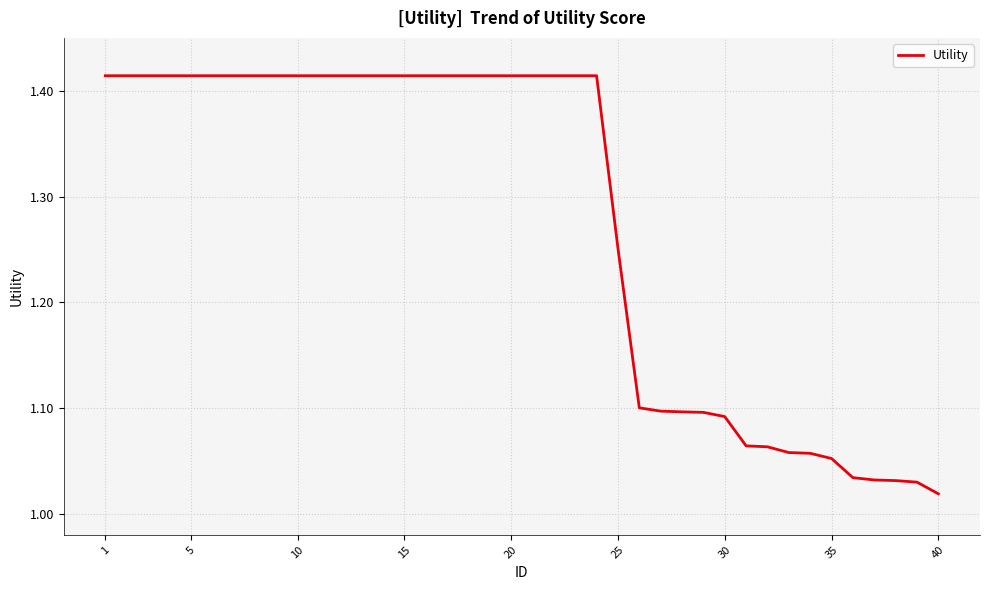

What is the difference between the maximum and minimum values?

0.4